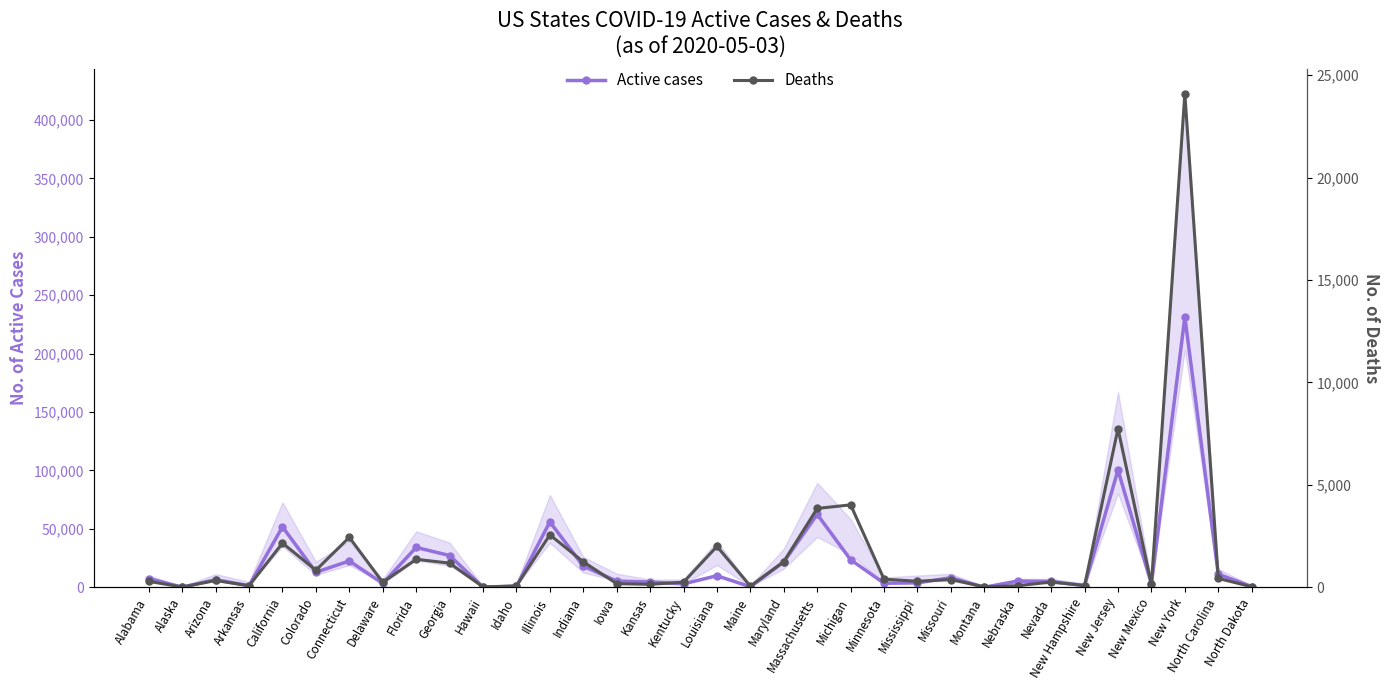

At Idaho, list the series in order from largest to smallest.

Active cases, Deaths